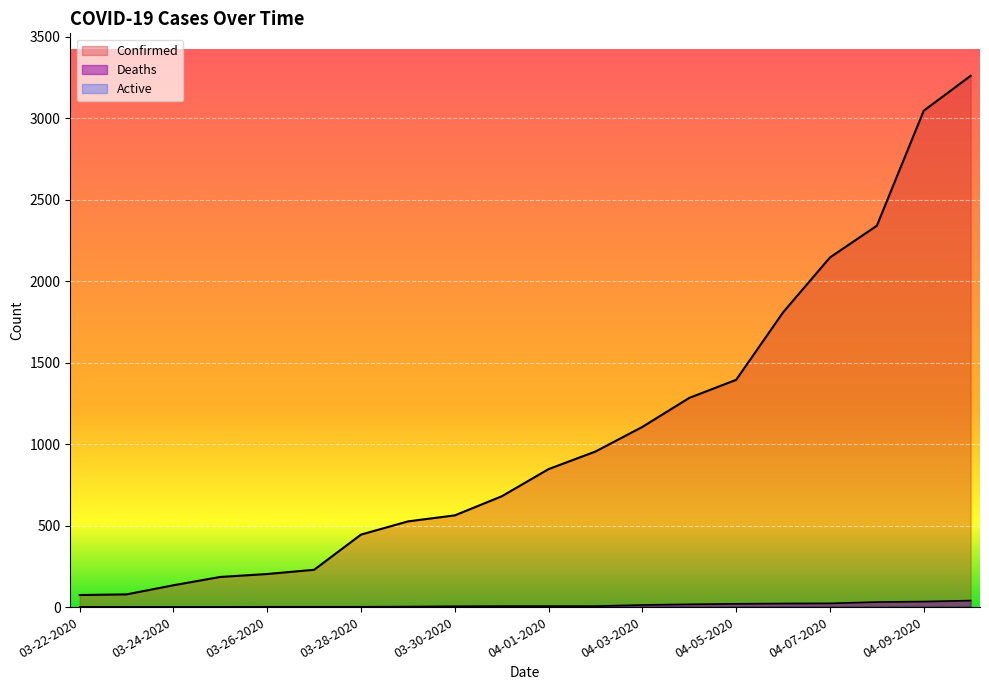

At which label is Confirmed closest to 1667?

04-06-2020